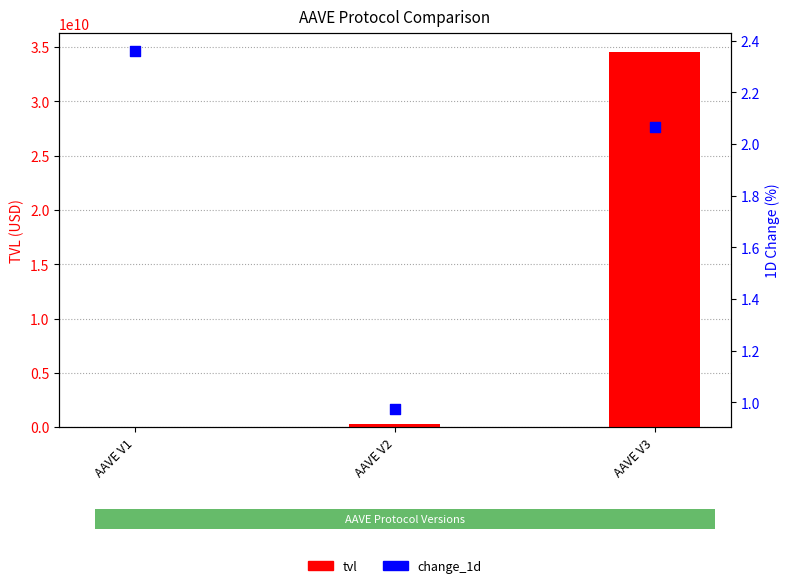

Is the value of change_1d at AAVE V1 greater than the value of tvl at AAVE V2?

No